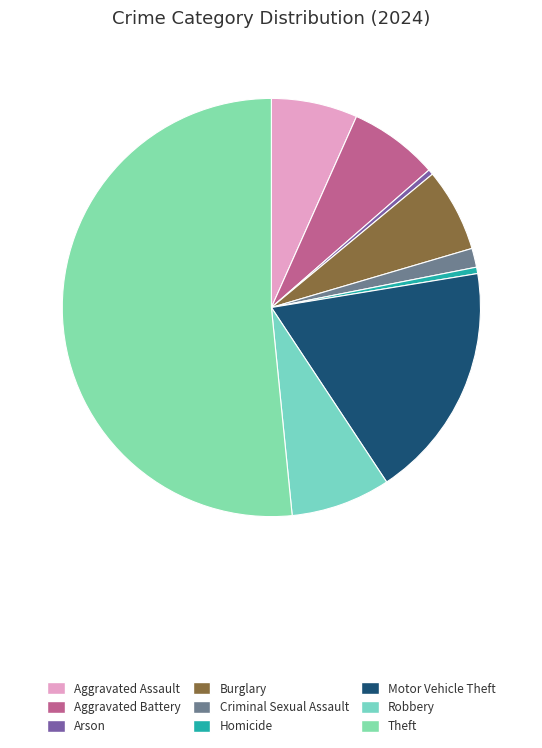

To the nearest percent, what is the difference between the largest and smallest slice percentages?

51%